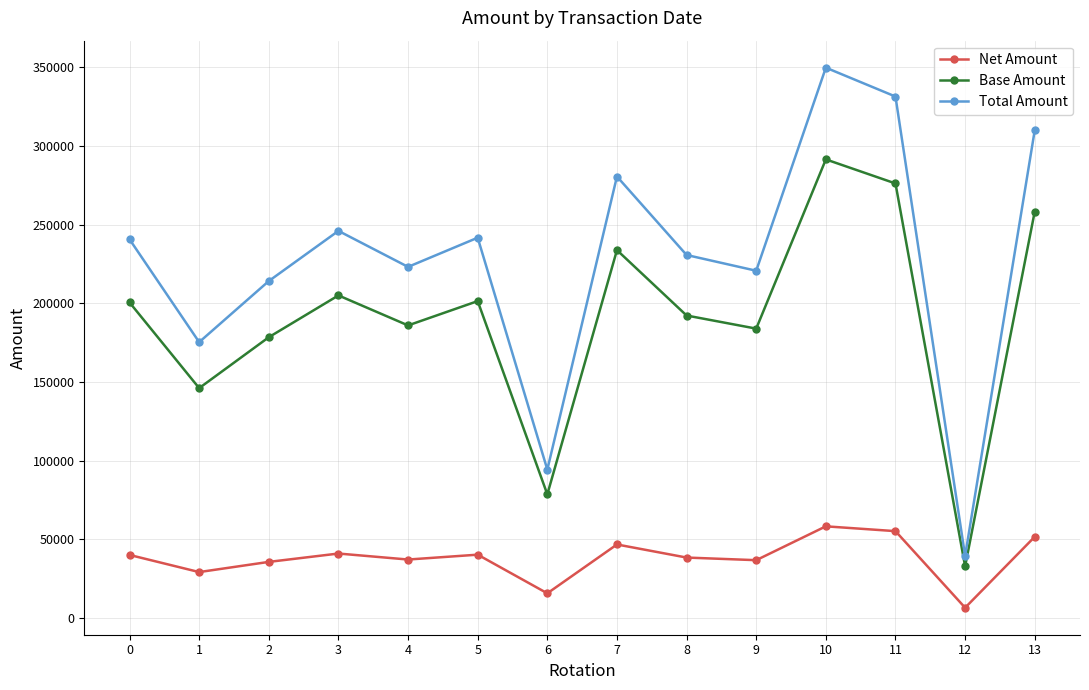

In Base Amount, how many points are lower than both neighbors (excluding endpoints)?

5